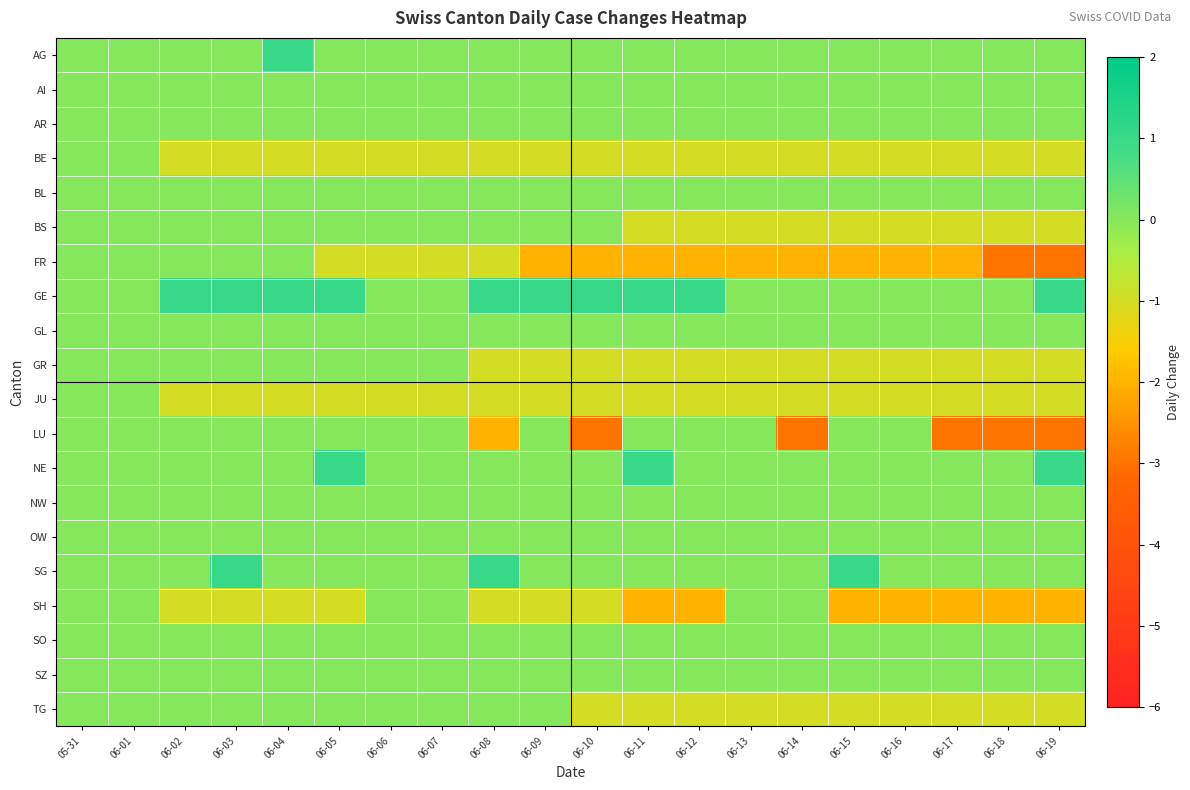

Reading left to right, list all the values displayed in this chart.

AG: 05-31=0	06-01=0	06-02=0	06-03=0	06-04=1	06-05=0	06-06=0	06-07=0	06-08=0	06-09=0	06-10=0	06-11=0	06-12=0	06-13=0	06-14=0	06-15=0	06-16=0	06-17=0	06-18=0	06-19=0
AI: 05-31=0	06-01=0	06-02=0	06-03=0	06-04=0	06-05=0	06-06=0	06-07=0	06-08=0	06-09=0	06-10=0	06-11=0	06-12=0	06-13=0	06-14=0	06-15=0	06-16=0	06-17=0	06-18=0	06-19=0
AR: 05-31=0	06-01=0	06-02=0	06-03=0	06-04=0	06-05=0	06-06=0	06-07=0	06-08=0	06-09=0	06-10=0	06-11=0	06-12=0	06-13=0	06-14=0	06-15=0	06-16=0	06-17=0	06-18=0	06-19=0
BE: 05-31=0	06-01=0	06-02=-1	06-03=-1	06-04=-1	06-05=-1	06-06=-1	06-07=-1	06-08=-1	06-09=-1	06-10=-1	06-11=-1	06-12=-1	06-13=-1	06-14=-1	06-15=-1	06-16=-1	06-17=-1	06-18=-1	06-19=-1
BL: 05-31=0	06-01=0	06-02=0	06-03=0	06-04=0	06-05=0	06-06=0	06-07=0	06-08=0	06-09=0	06-10=0	06-11=0	06-12=0	06-13=0	06-14=0	06-15=0	06-16=0	06-17=0	06-18=0	06-19=0
BS: 05-31=0	06-01=0	06-02=0	06-03=0	06-04=0	06-05=0	06-06=0	06-07=0	06-08=0	06-09=0	06-10=0	06-11=-1	06-12=-1	06-13=-1	06-14=-1	06-15=-1	06-16=-1	06-17=-1	06-18=-1	06-19=-1
FR: 05-31=0	06-01=0	06-02=0	06-03=0	06-04=0	06-05=-1	06-06=-1	06-07=-1	06-08=-1	06-09=-2	06-10=-2	06-11=-2	06-12=-2	06-13=-2	06-14=-2	06-15=-2	06-16=-2	06-17=-2	06-18=-3	06-19=-3
GE: 05-31=0	06-01=0	06-02=1	06-03=1	06-04=1	06-05=1	06-06=0	06-07=0	06-08=1	06-09=1	06-10=1	06-11=1	06-12=1	06-13=0	06-14=0	06-15=0	06-16=0	06-17=0	06-18=0	06-19=1
GL: 05-31=0	06-01=0	06-02=0	06-03=0	06-04=0	06-05=0	06-06=0	06-07=0	06-08=0	06-09=0	06-10=0	06-11=0	06-12=0	06-13=0	06-14=0	06-15=0	06-16=0	06-17=0	06-18=0	06-19=0
GR: 05-31=0	06-01=0	06-02=0	06-03=0	06-04=0	06-05=0	06-06=0	06-07=0	06-08=-1	06-09=-1	06-10=-1	06-11=-1	06-12=-1	06-13=-1	06-14=-1	06-15=-1	06-16=-1	06-17=-1	06-18=-1	06-19=-1
JU: 05-31=0	06-01=0	06-02=-1	06-03=-1	06-04=-1	06-05=-1	06-06=-1	06-07=-1	06-08=-1	06-09=-1	06-10=-1	06-11=-1	06-12=-1	06-13=-1	06-14=-1	06-15=-1	06-16=-1	06-17=-1	06-18=-1	06-19=-1
LU: 05-31=0	06-01=0	06-02=0	06-03=0	06-04=0	06-05=0	06-06=0	06-07=0	06-08=-2	06-09=0	06-10=-3	06-11=0	06-12=0	06-13=0	06-14=-3	06-15=0	06-16=0	06-17=-3	06-18=-3	06-19=-3
NE: 05-31=0	06-01=0	06-02=0	06-03=0	06-04=0	06-05=1	06-06=0	06-07=0	06-08=0	06-09=0	06-10=0	06-11=1	06-12=0	06-13=0	06-14=0	06-15=0	06-16=0	06-17=0	06-18=0	06-19=1
NW: 05-31=0	06-01=0	06-02=0	06-03=0	06-04=0	06-05=0	06-06=0	06-07=0	06-08=0	06-09=0	06-10=0	06-11=0	06-12=0	06-13=0	06-14=0	06-15=0	06-16=0	06-17=0	06-18=0	06-19=0
OW: 05-31=0	06-01=0	06-02=0	06-03=0	06-04=0	06-05=0	06-06=0	06-07=0	06-08=0	06-09=0	06-10=0	06-11=0	06-12=0	06-13=0	06-14=0	06-15=0	06-16=0	06-17=0	06-18=0	06-19=0
SG: 05-31=0	06-01=0	06-02=0	06-03=1	06-04=0	06-05=0	06-06=0	06-07=0	06-08=1	06-09=0	06-10=0	06-11=0	06-12=0	06-13=0	06-14=0	06-15=1	06-16=0	06-17=0	06-18=0	06-19=0
SH: 05-31=0	06-01=0	06-02=-1	06-03=-1	06-04=-1	06-05=-1	06-06=0	06-07=0	06-08=-1	06-09=-1	06-10=-1	06-11=-2	06-12=-2	06-13=0	06-14=0	06-15=-2	06-16=-2	06-17=-2	06-18=-2	06-19=-2
SO: 05-31=0	06-01=0	06-02=0	06-03=0	06-04=0	06-05=0	06-06=0	06-07=0	06-08=0	06-09=0	06-10=0	06-11=0	06-12=0	06-13=0	06-14=0	06-15=0	06-16=0	06-17=0	06-18=0	06-19=0
SZ: 05-31=0	06-01=0	06-02=0	06-03=0	06-04=0	06-05=0	06-06=0	06-07=0	06-08=0	06-09=0	06-10=0	06-11=0	06-12=0	06-13=0	06-14=0	06-15=0	06-16=0	06-17=0	06-18=0	06-19=0
TG: 05-31=0	06-01=0	06-02=0	06-03=0	06-04=0	06-05=0	06-06=0	06-07=0	06-08=0	06-09=0	06-10=-1	06-11=-1	06-12=-1	06-13=-1	06-14=-1	06-15=-1	06-16=-1	06-17=-1	06-18=-1	06-19=-1